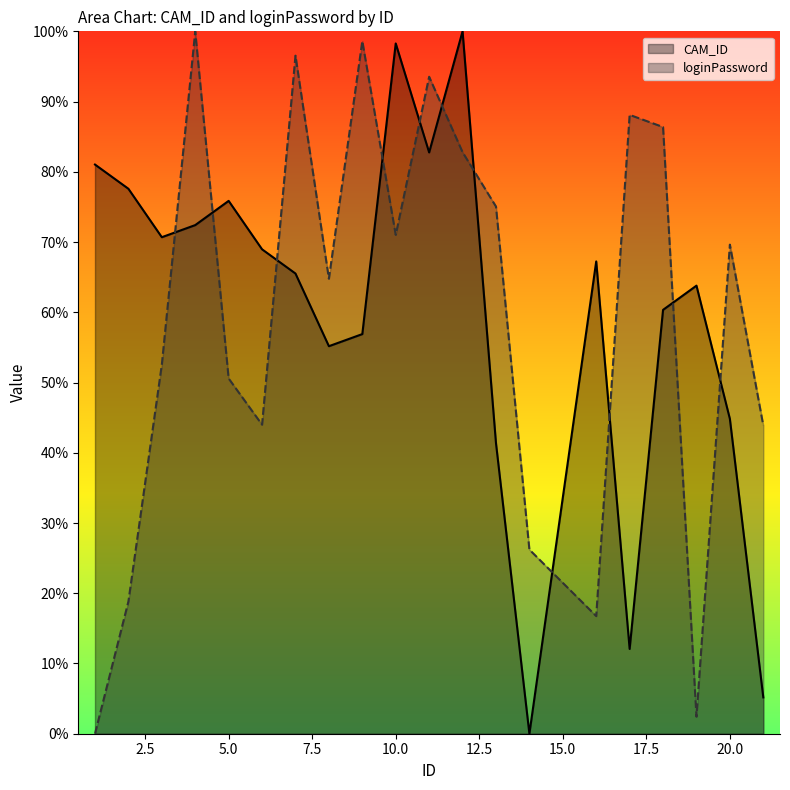

Reading left to right, extract all data points from this chart.

CAM_ID: 1=81.0	2=77.6	3=70.7	4=72.4	5=75.9	6=69.0	7=65.5	8=55.2	9=56.9	10=98.3	11=82.8	12=100.0	13=41.4	14=0.0	16=67.2	17=12.1	18=60.3	19=63.8	20=44.8	21=5.2
loginPassword: 1=0.0	2=18.8	3=52.5	4=100.0	5=50.6	6=44.0	7=96.5	8=64.8	9=98.6	10=71.0	11=93.5	12=82.8	13=75.1	14=26.2	16=16.7	17=88.1	18=86.4	19=2.4	20=69.6	21=43.9